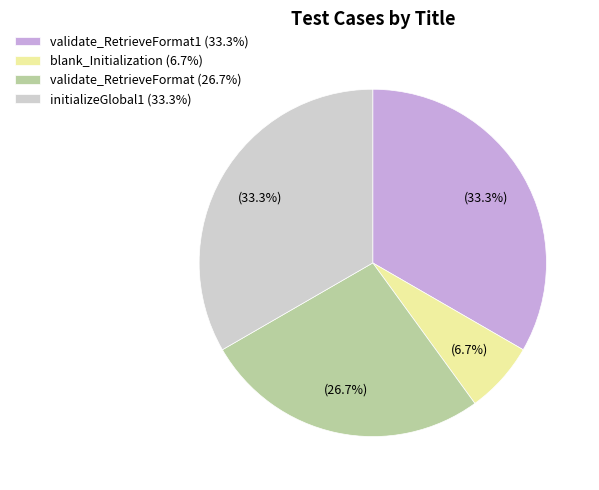

Is there any slice that represents more than half of the pie?

No